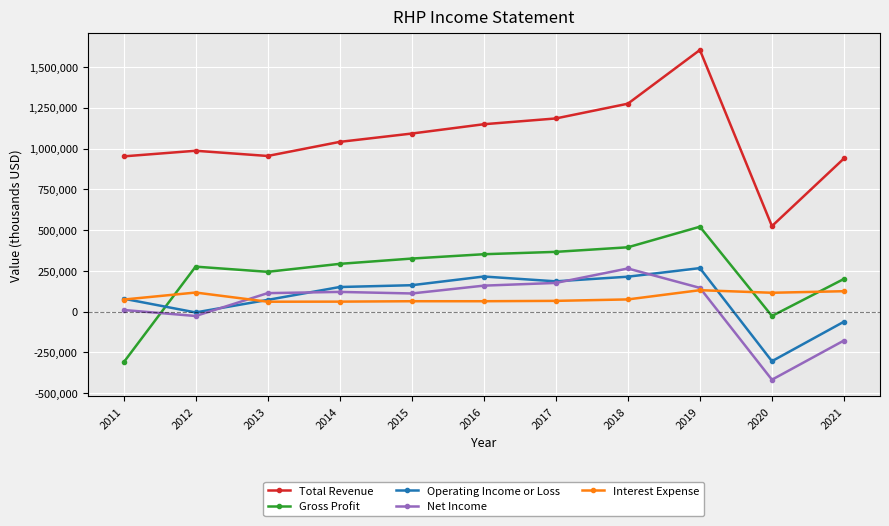

What is the smallest value displayed?

-417400